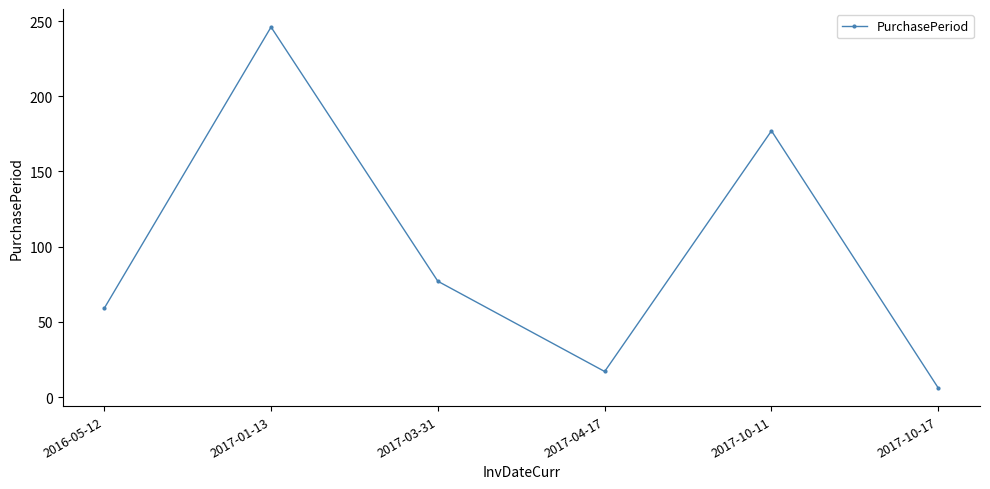

Approximately how many times larger is the value at 2016-05-12 compared to 2017-03-31?

0.8